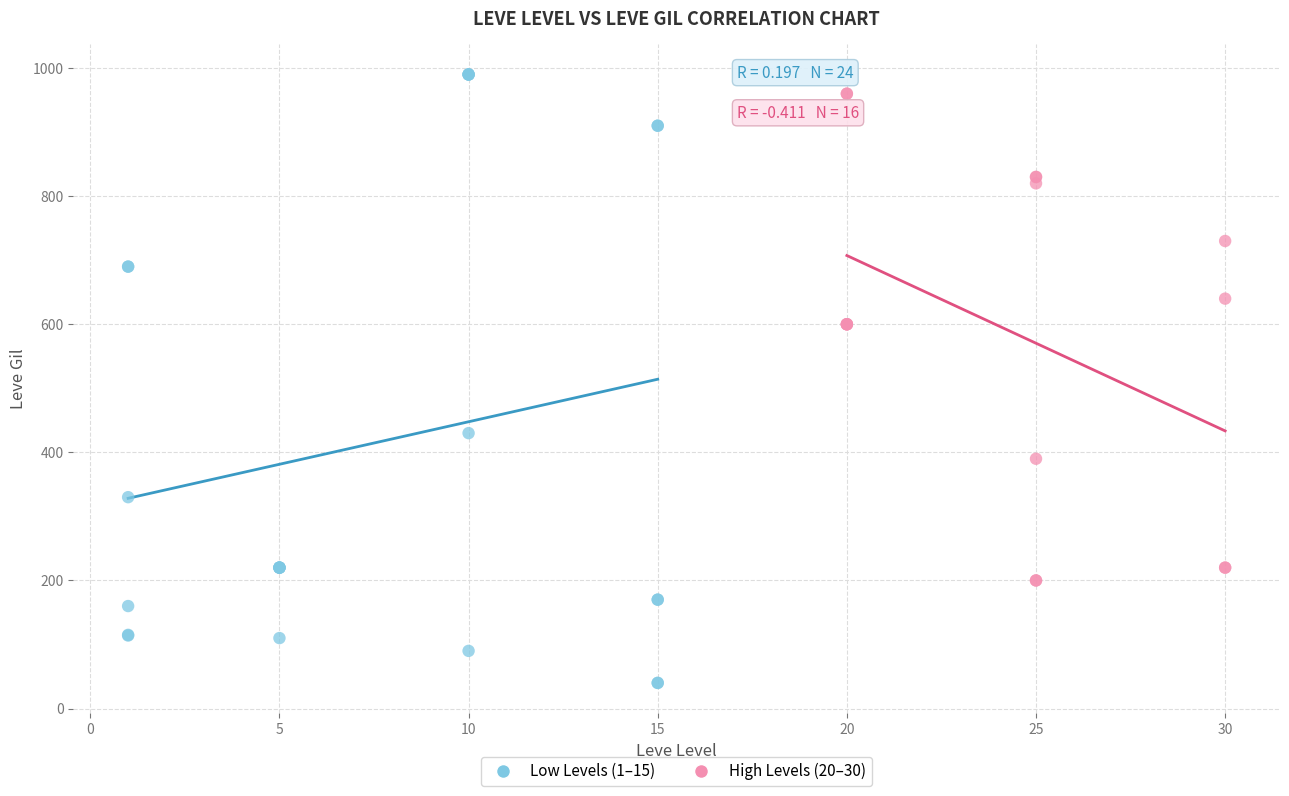

Which series contains the lowest Y value?

Low Levels (1–15)